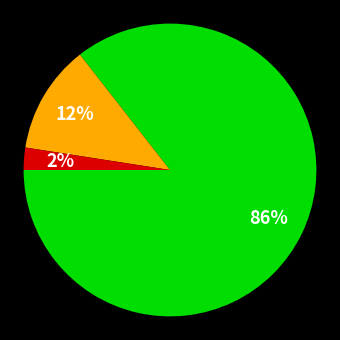

Count the number of slices in the pie.

3